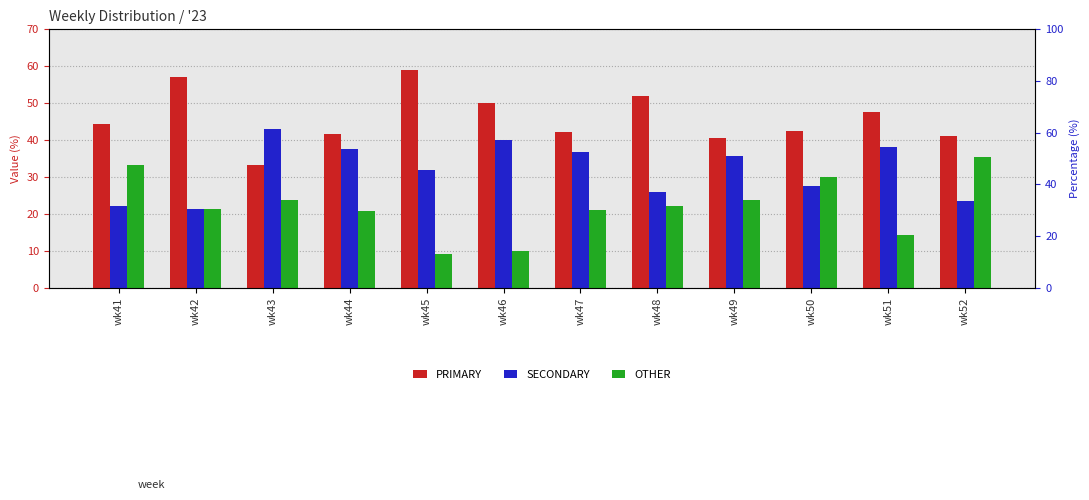

At which category is the sum across all series the highest?

wk51